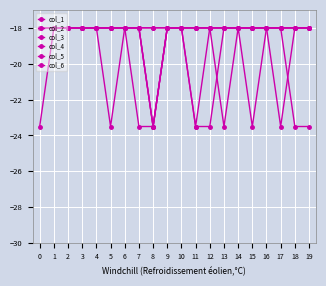

Is this an area chart (filled region under the line)?

No